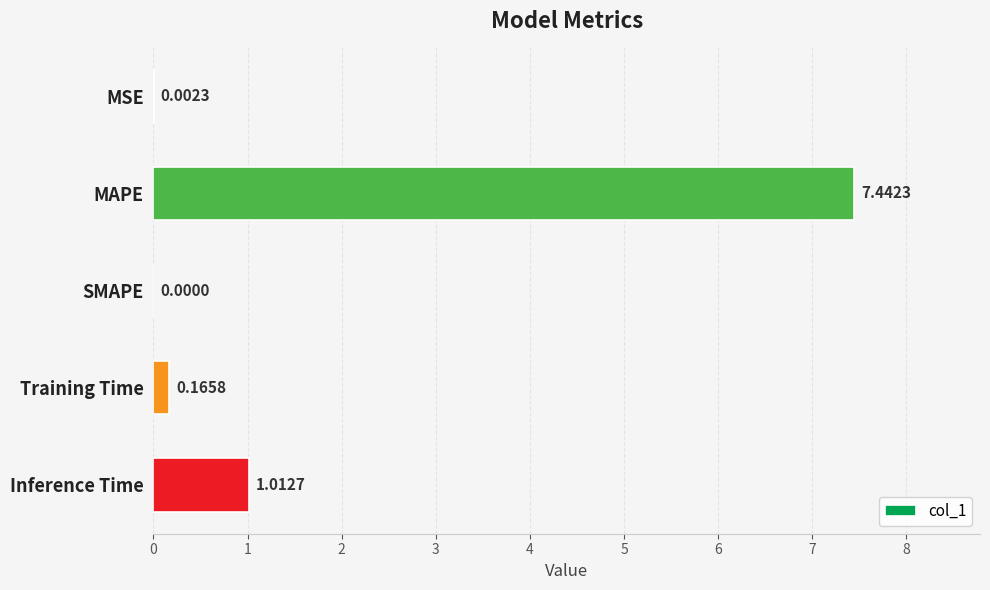

At which label is the value closest to 3?

Inference Time